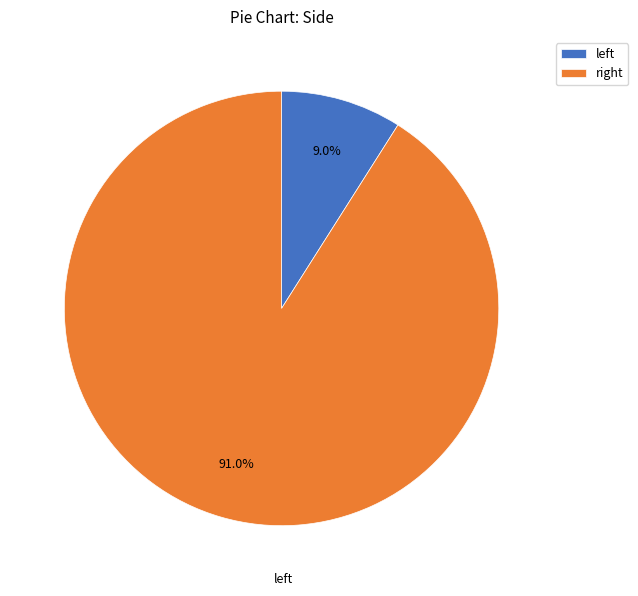

Is there any slice that represents more than half of the pie?

Yes